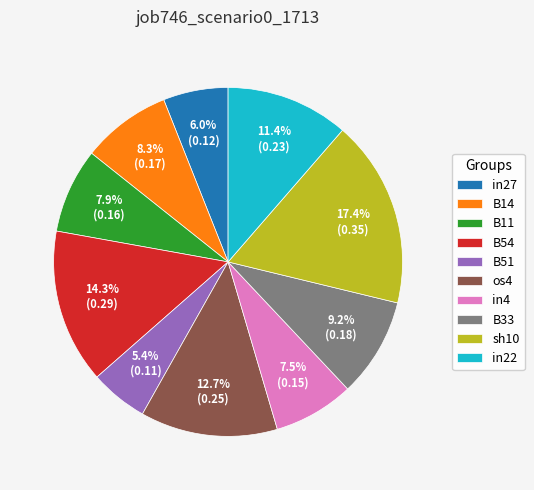

How much of the chart is everything except os4?

87.3%